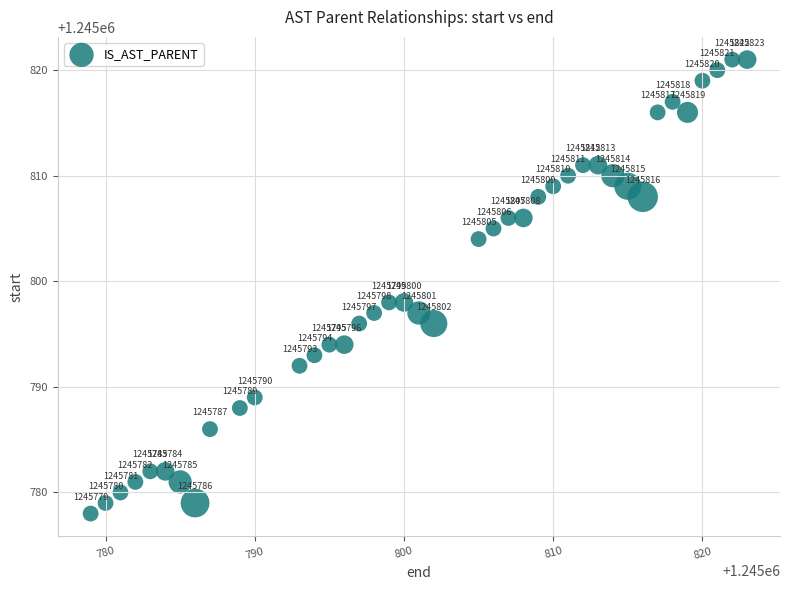

What Y value in the scatter plot is closest to 1245799?

1245798